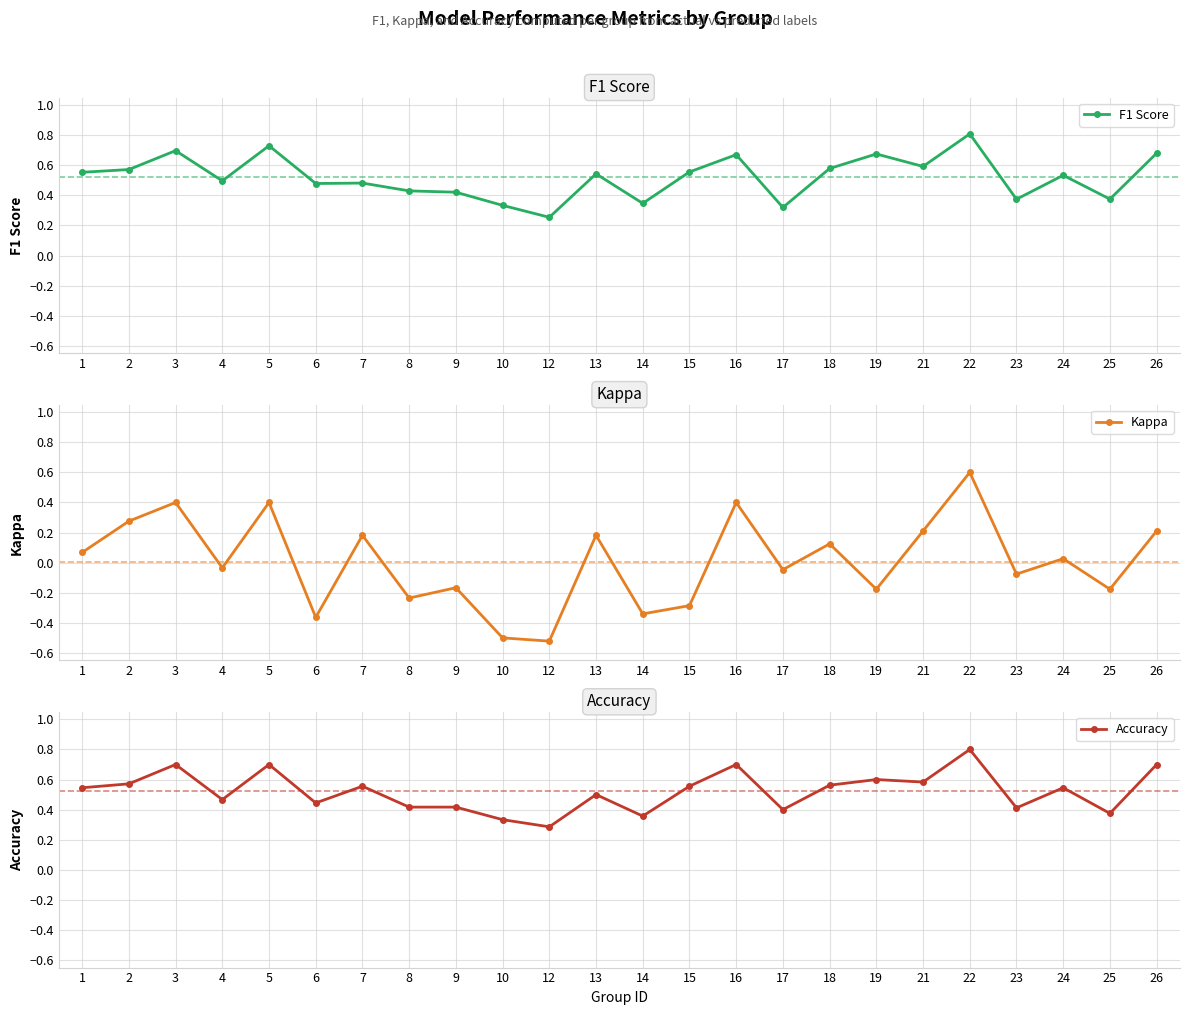

Which series has the widest spread of values?

Kappa